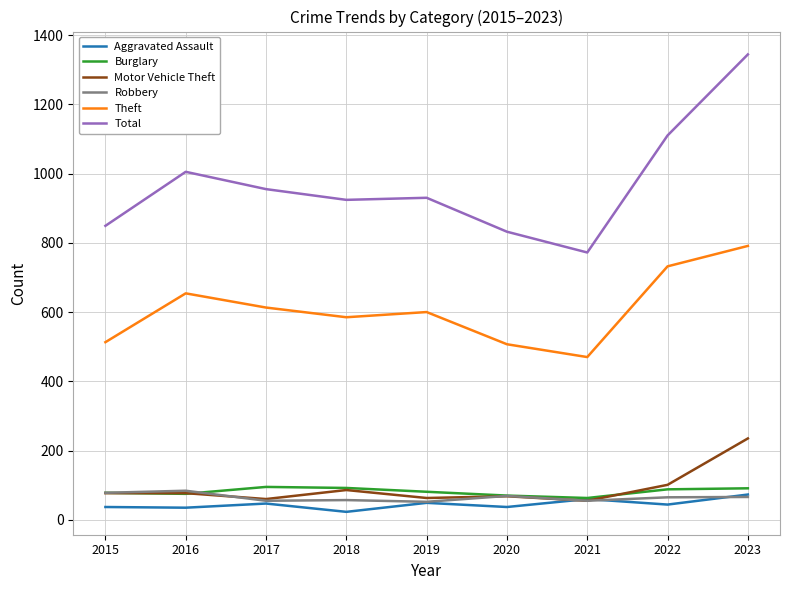

Which series has the widest spread of values?

Total